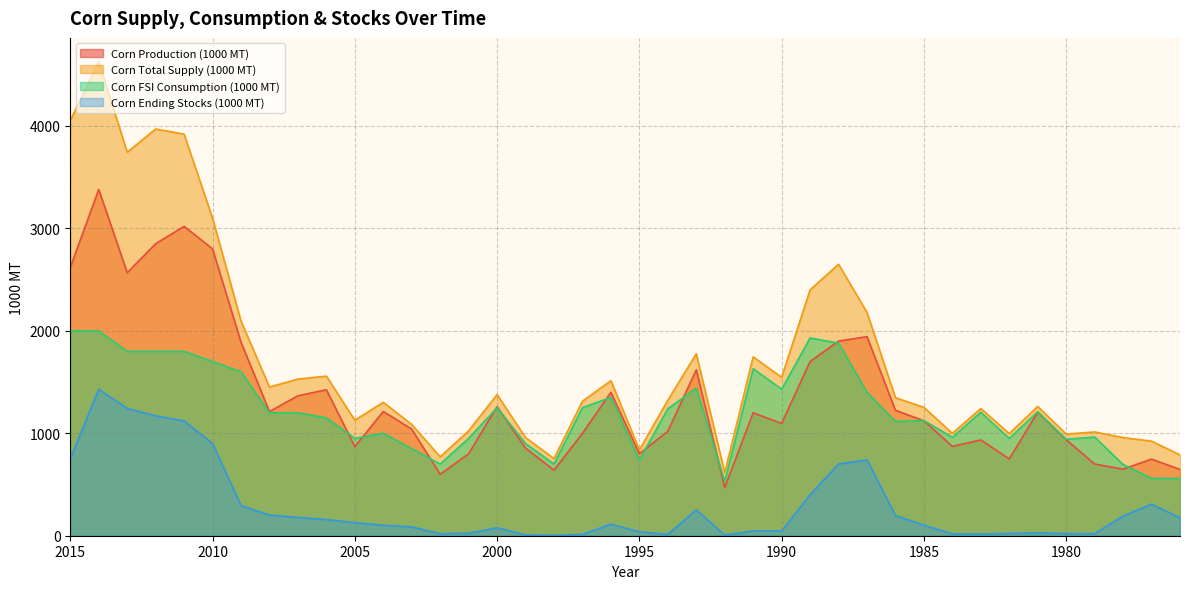

Which category has the lowest value across all series?

1998